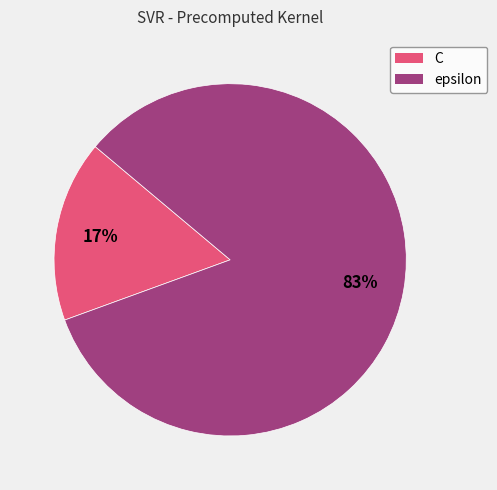

To the nearest percent, what percentage of the pie is C?

17%